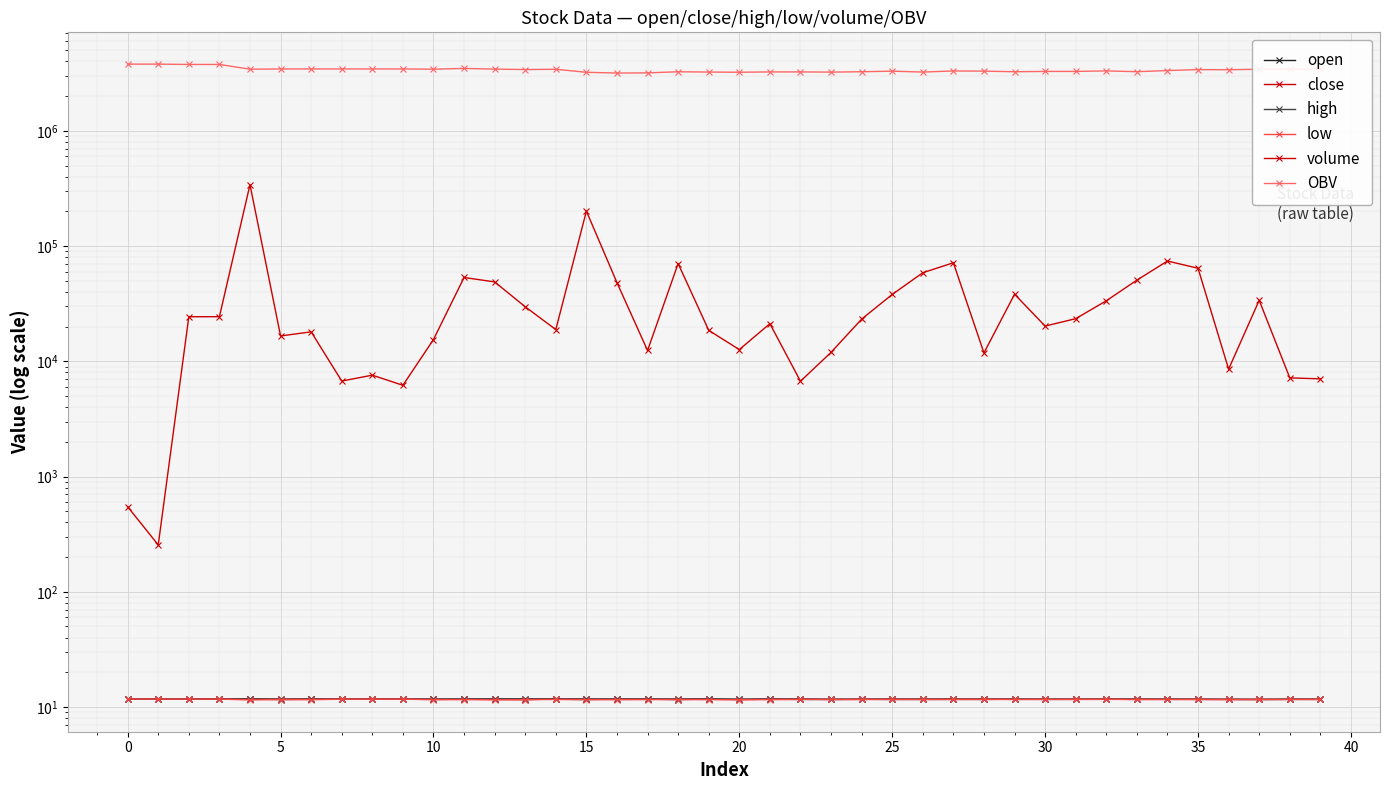

How many distinct data groups are displayed?

6